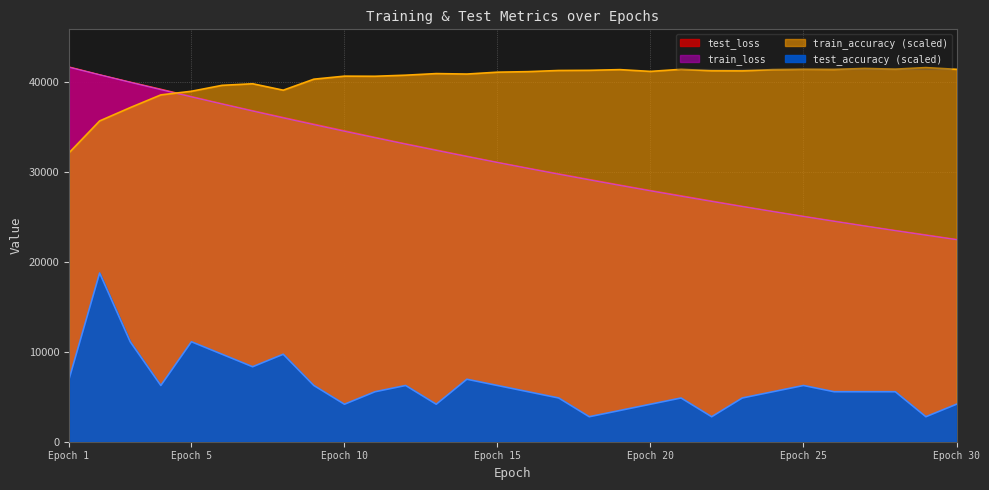

Which series changed the most between 2 and 5?

test_accuracy